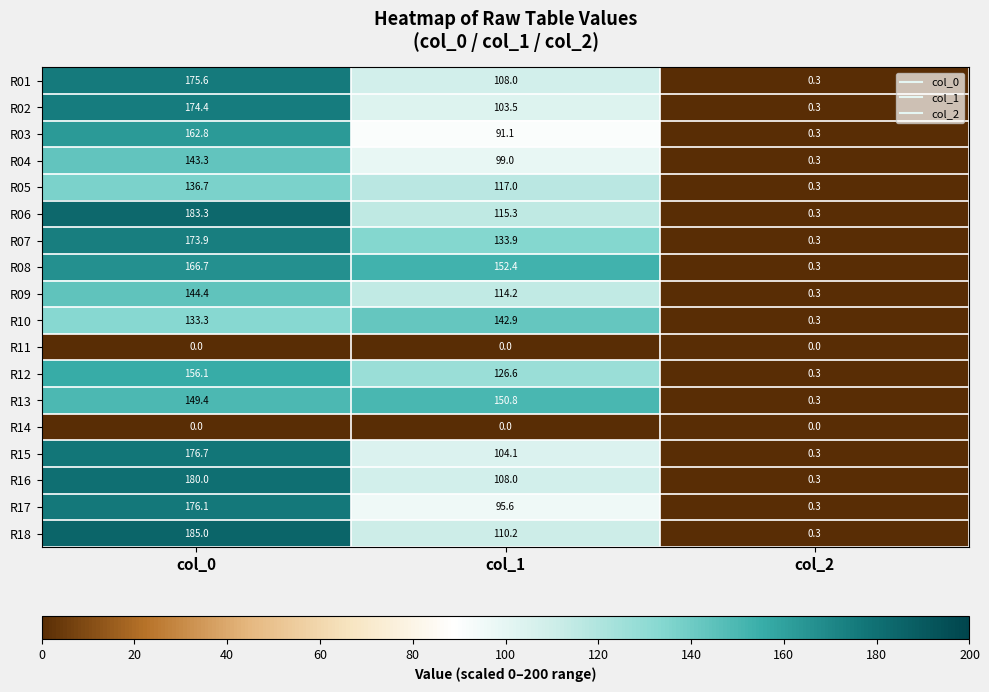

Rank the categories by R05 value from highest to lowest.

col_0, col_1, col_2